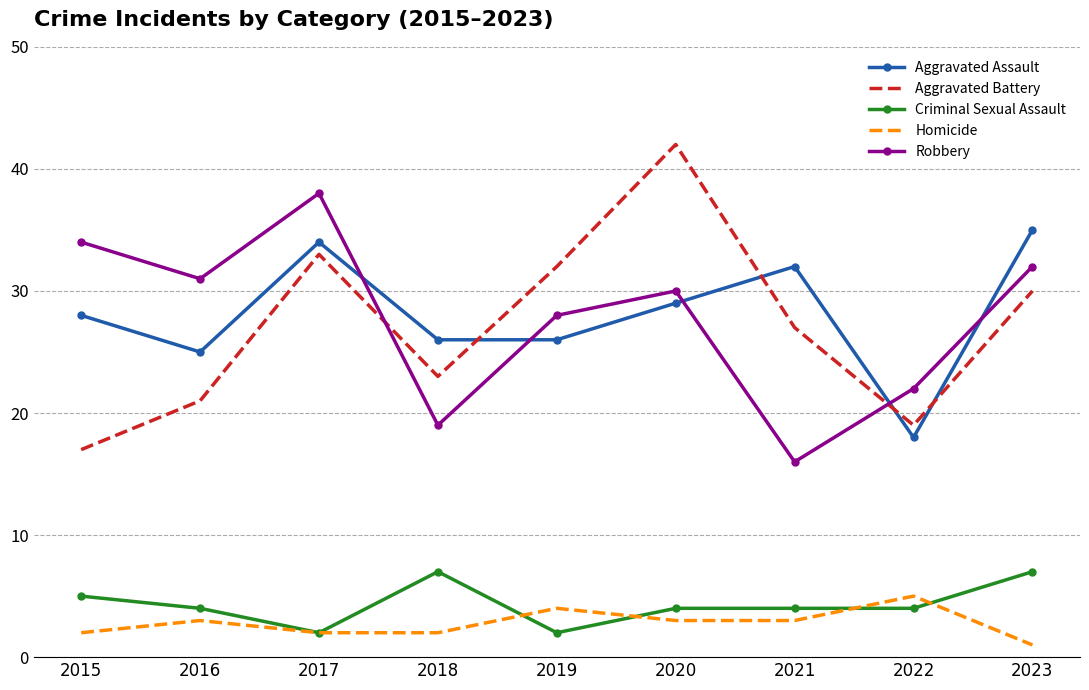

Rank the series by their maximum value, from highest to lowest.

Aggravated Battery, Robbery, Aggravated Assault, Criminal Sexual Assault, Homicide